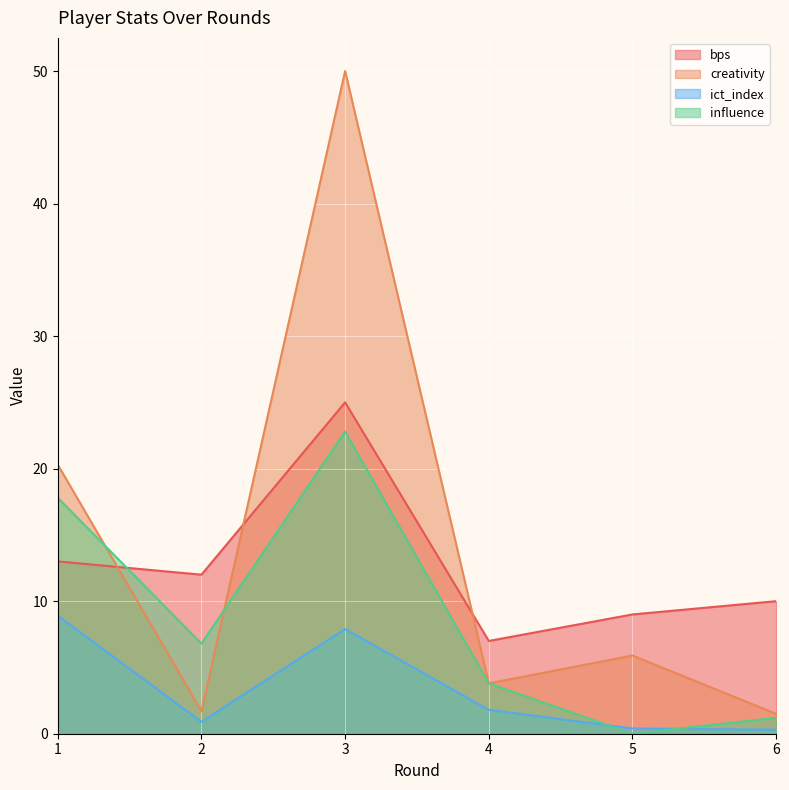

What is the approximate value of ict_index at 6?

0.3